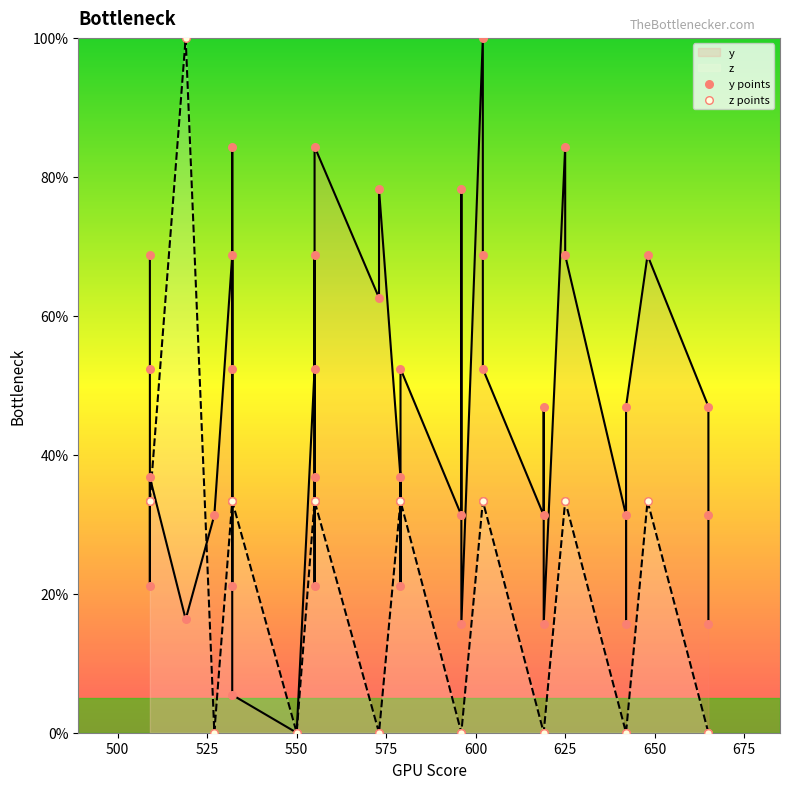

Which series contains the highest Y value?

y points